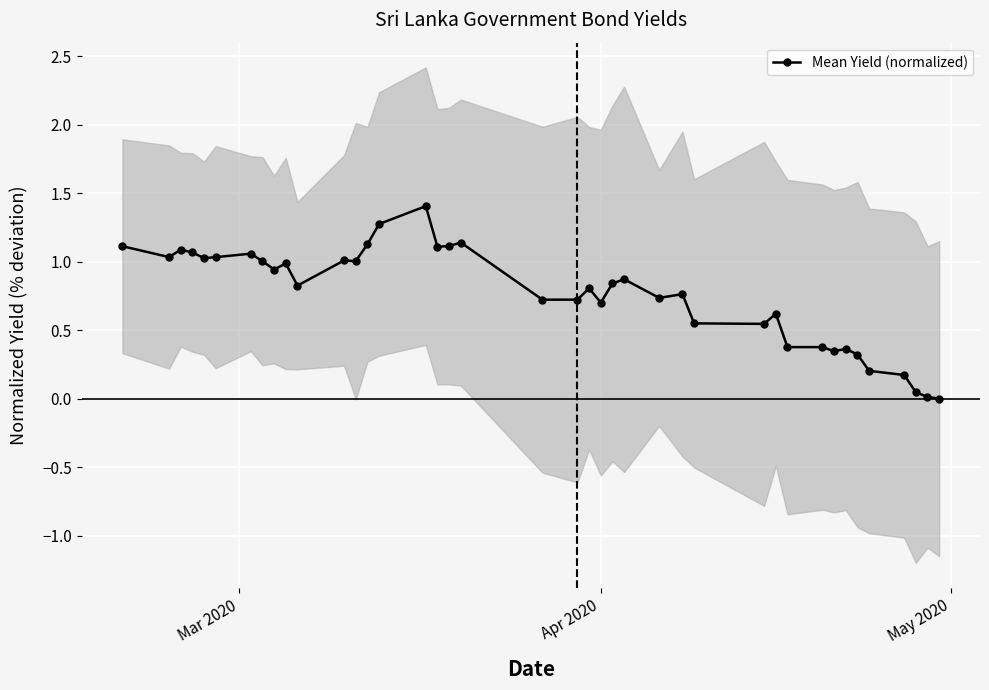

Is this an area chart (filled region under the line)?

No